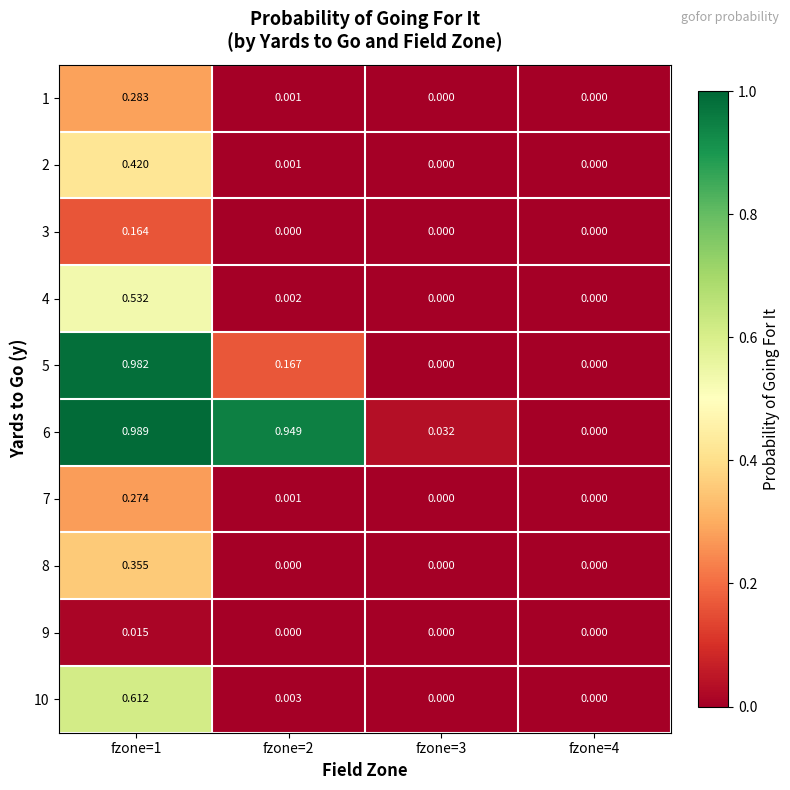

Is the value of 2 at fzone=2 greater than the value of 9 at fzone=1?

No